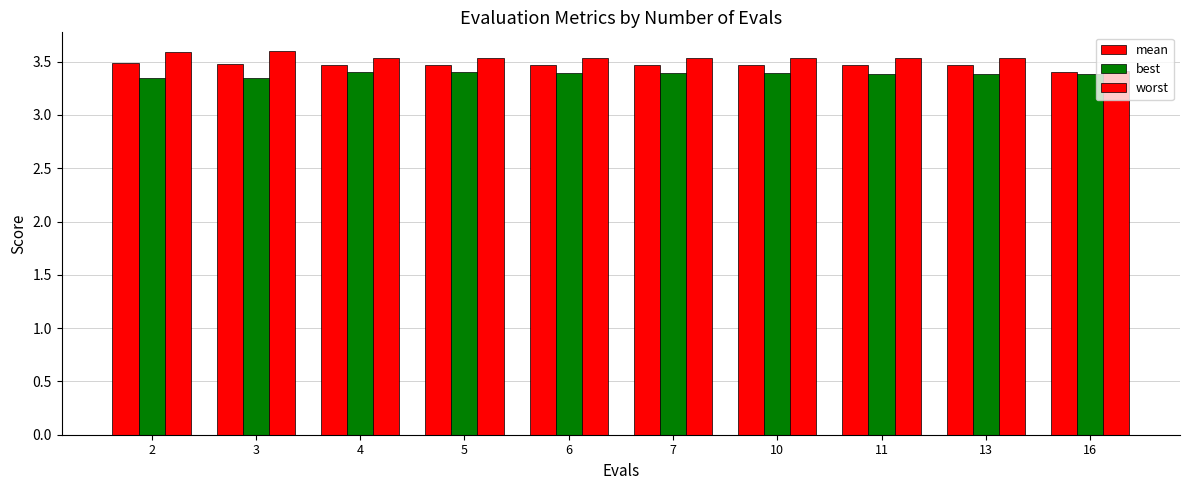

What is the sum of all worst values?

35.3